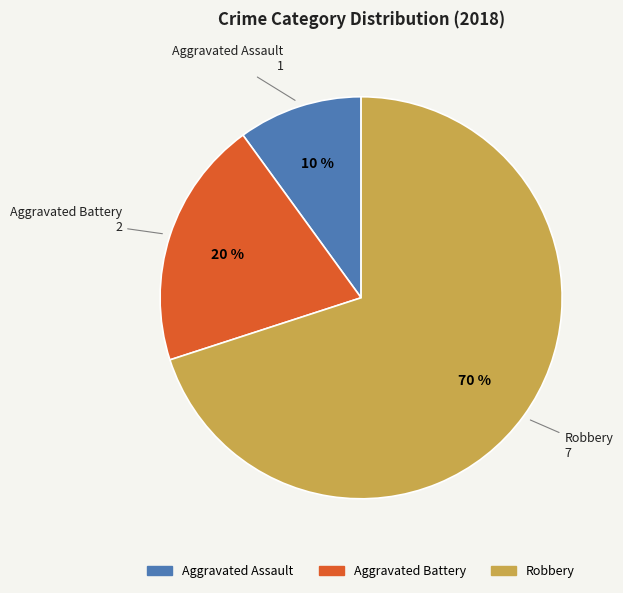

To the nearest percent, what percentage of the pie is Aggravated Assault?

10%